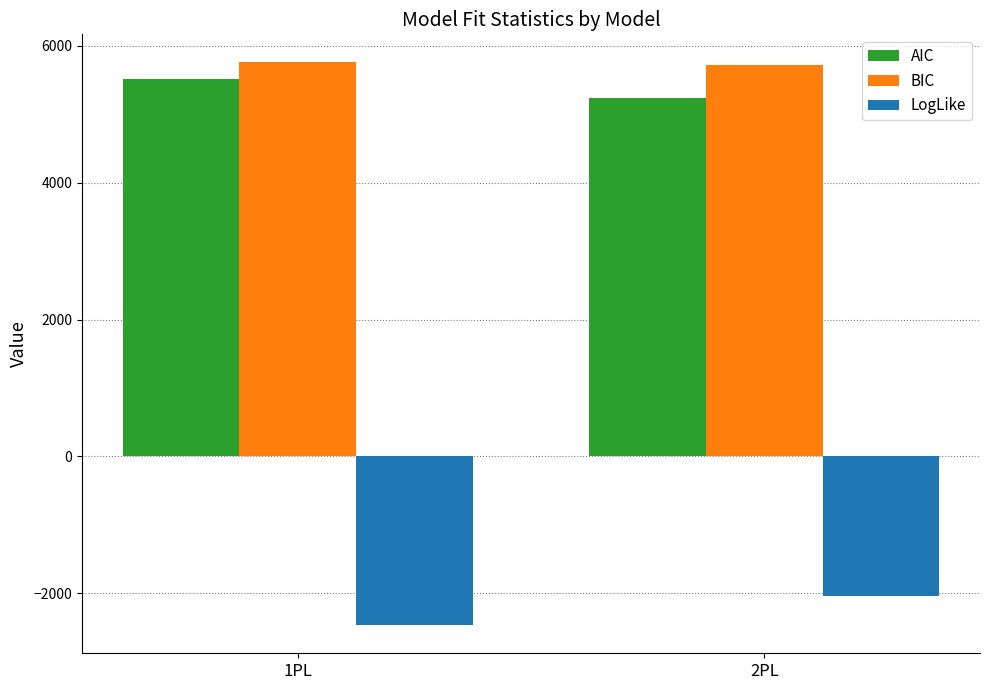

Which series has the largest total across all categories?

BIC